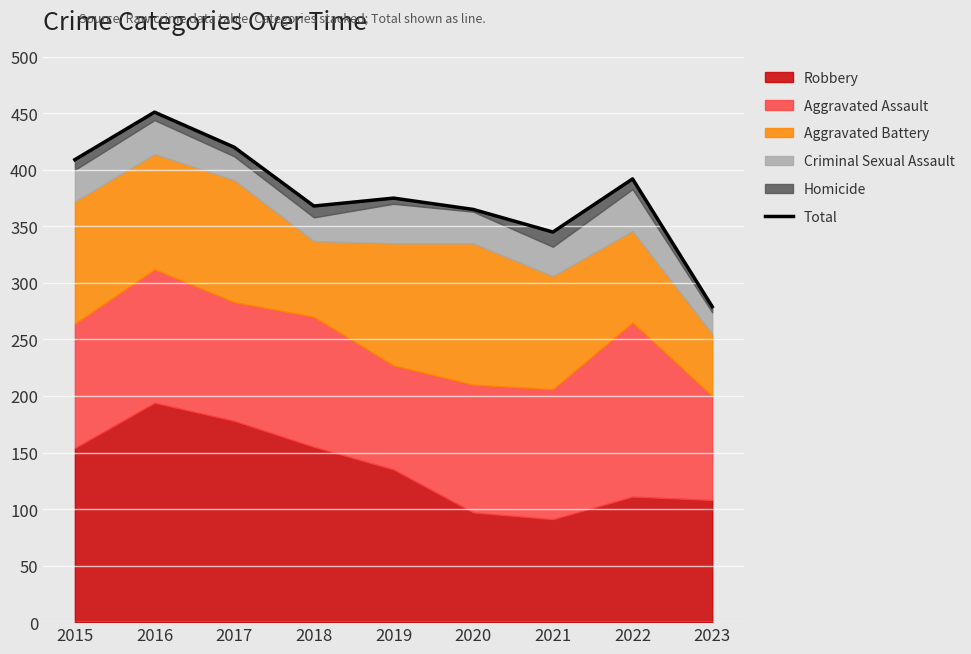

What is the sum of all values?

3404